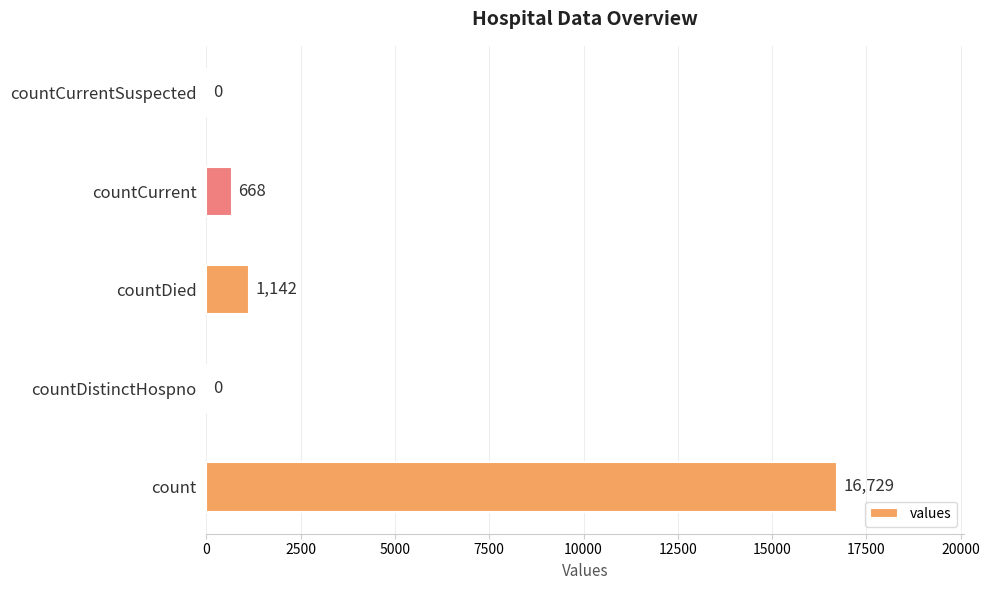

Does the chart contain stacked bars?

No